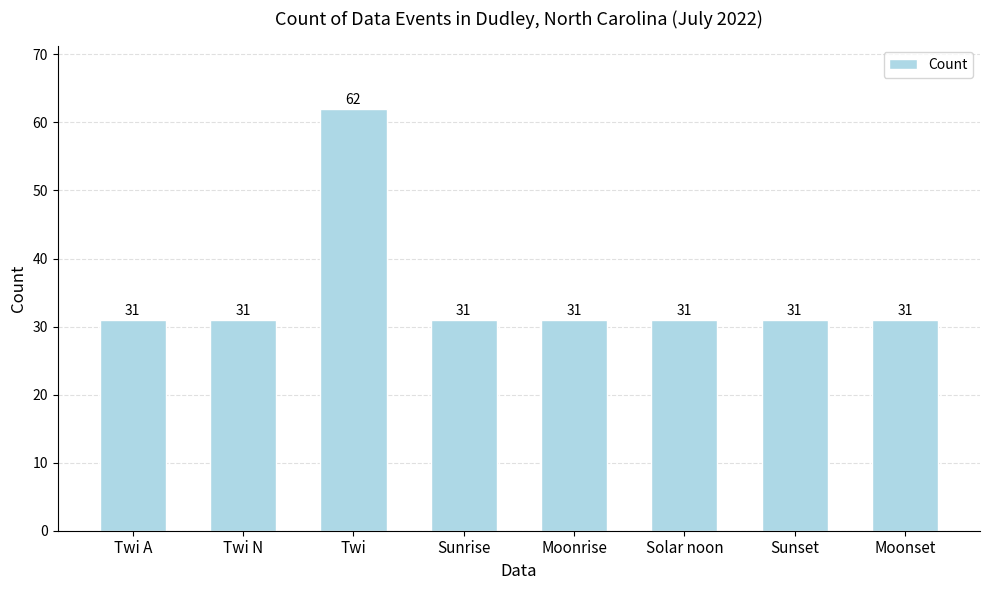

What value does the data have at Solar noon?

31